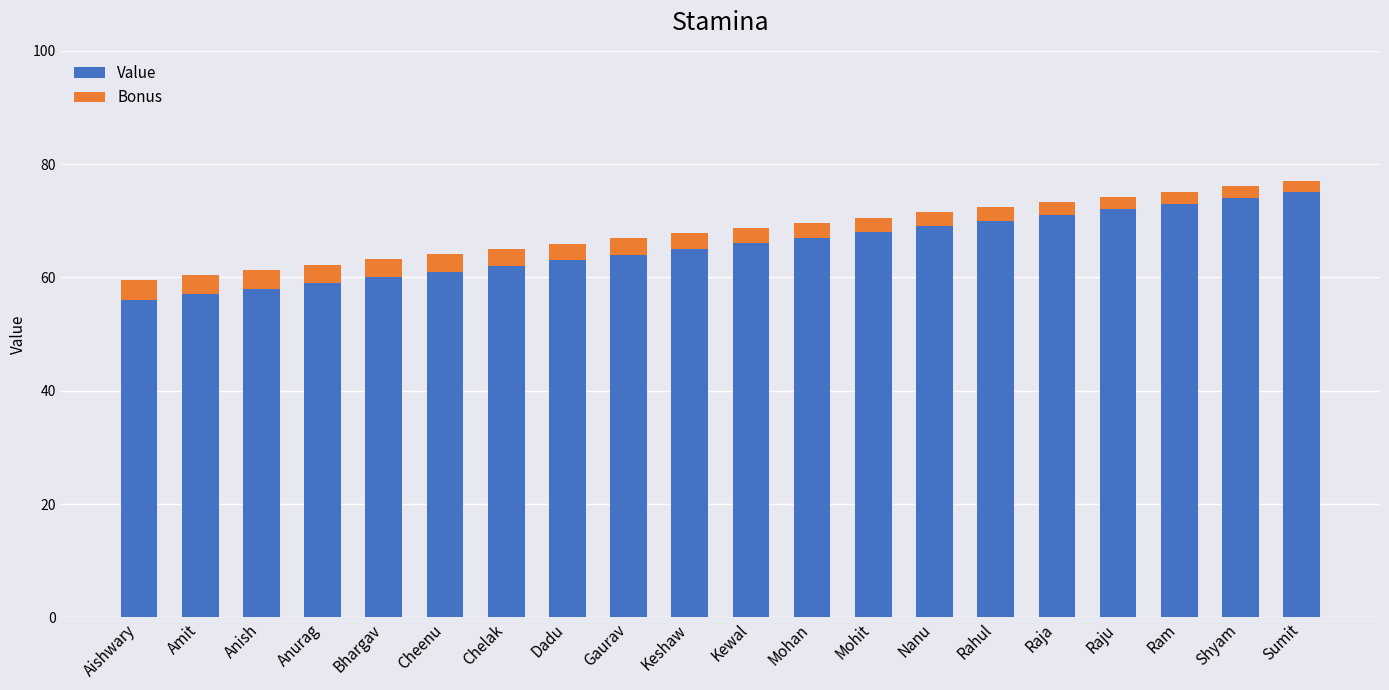

Count the number of data series in this chart.

2